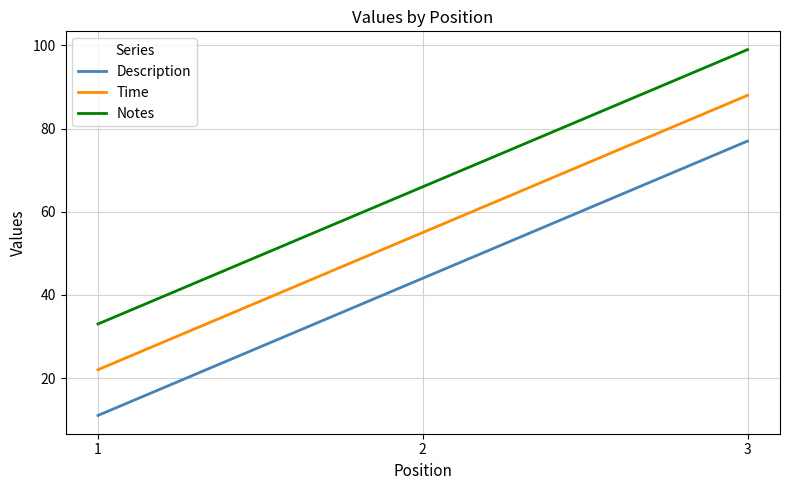

What is the difference between the Description values at 2 and 1?

33